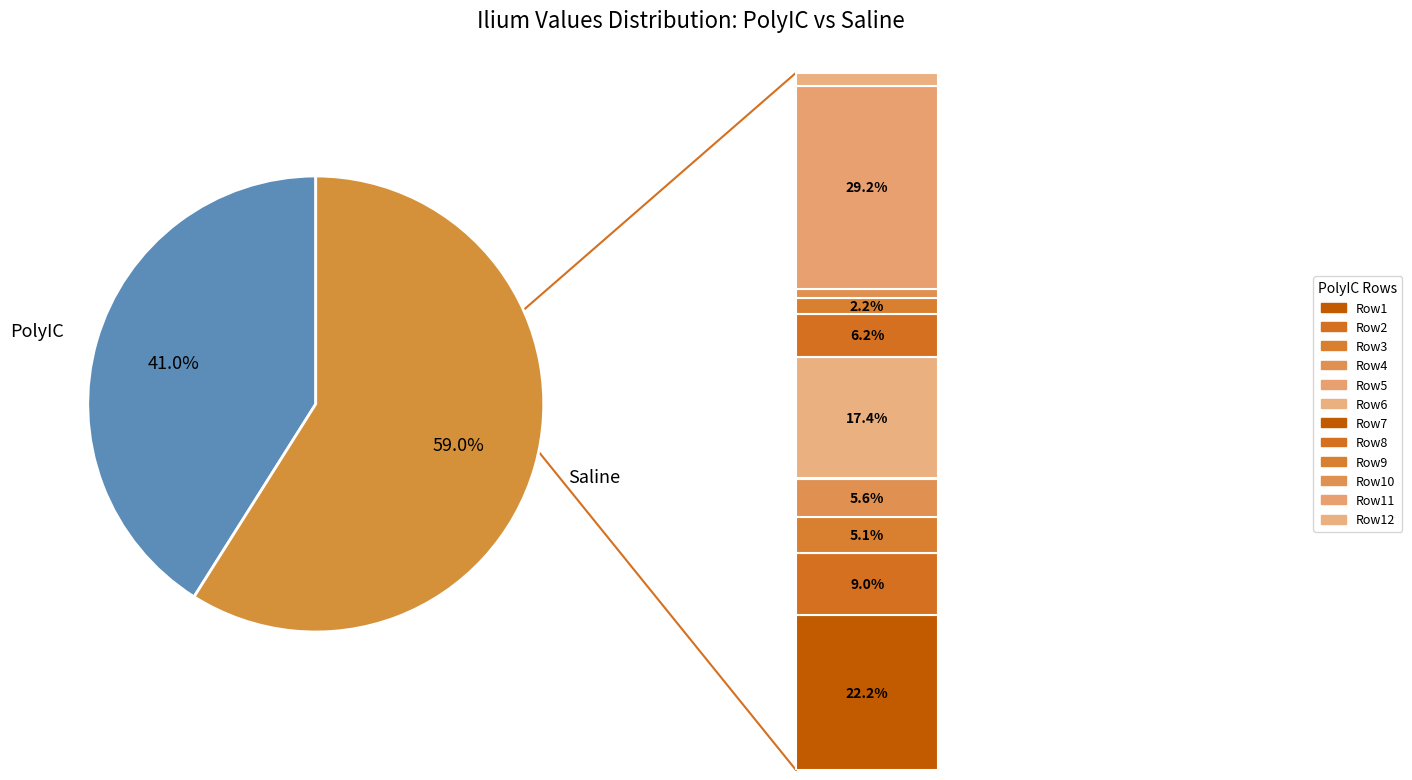

The Ilium_Saline slice represents 11% of the pie. True or false?

False